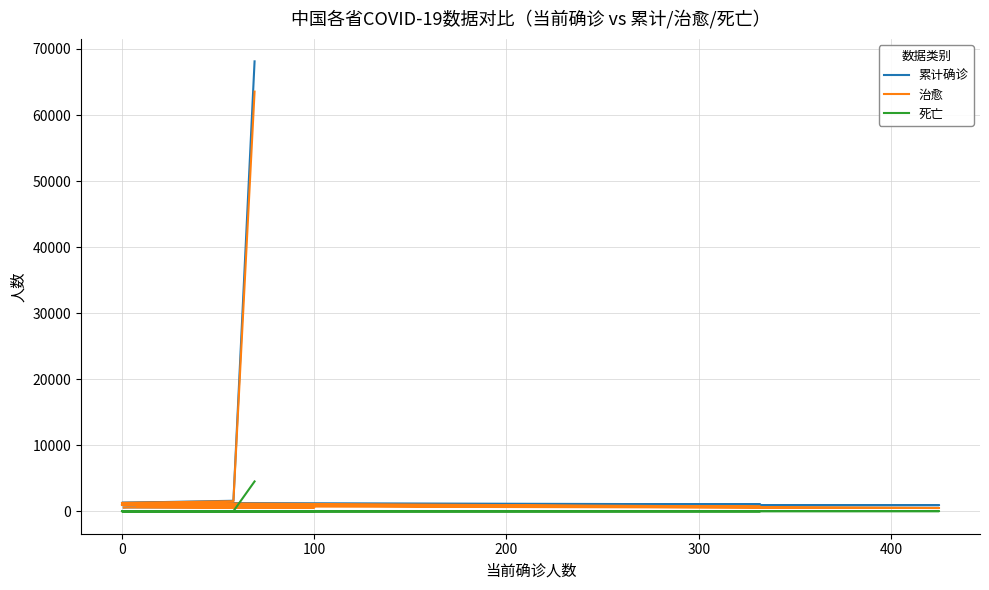

How many lines are shown in the chart?

3